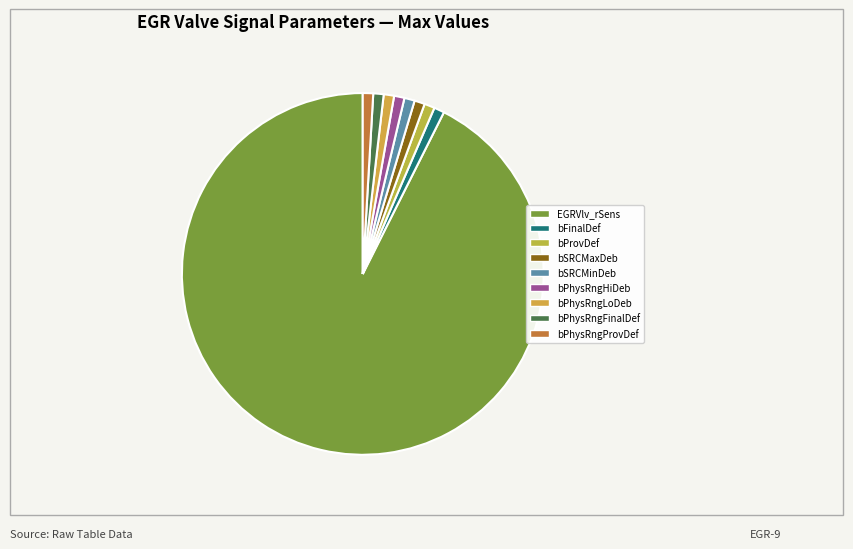

Rank the categories by value from highest to lowest.

EGRVlv_rSens, EGRVlv_bFinalDef, EGRVlv_bProvDef, EGRVlv_bSRCMaxDeb_DSM, EGRVlv_bSRCMinDeb_DSM, EGRVlv_bPhysRngHiDeb_DSM, EGRVlv_bPhysRngLoDeb_DSM, EGRVlv_bPhysRngFinalDef, EGRVlv_bPhysRngProvDef